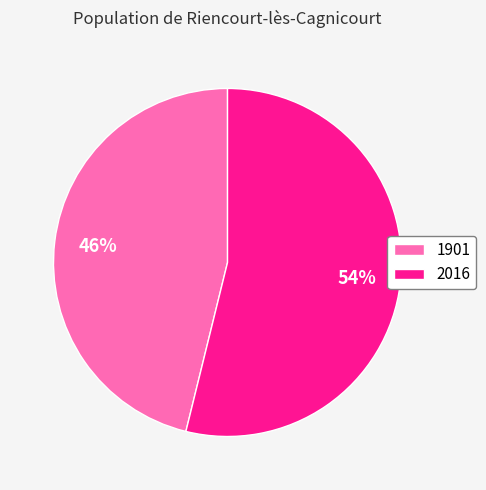

Rank the categories by value from highest to lowest.

2016, 1901